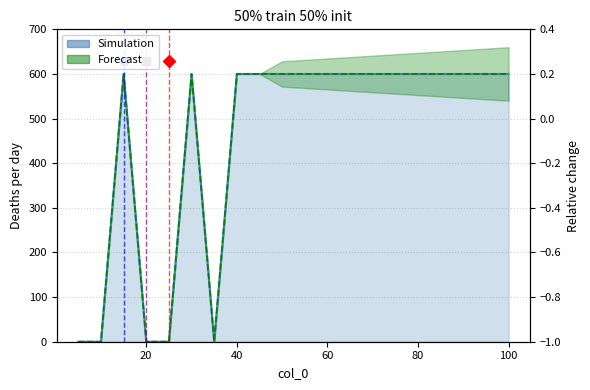

The chart shows a value of 265 at 80. True or false?

False